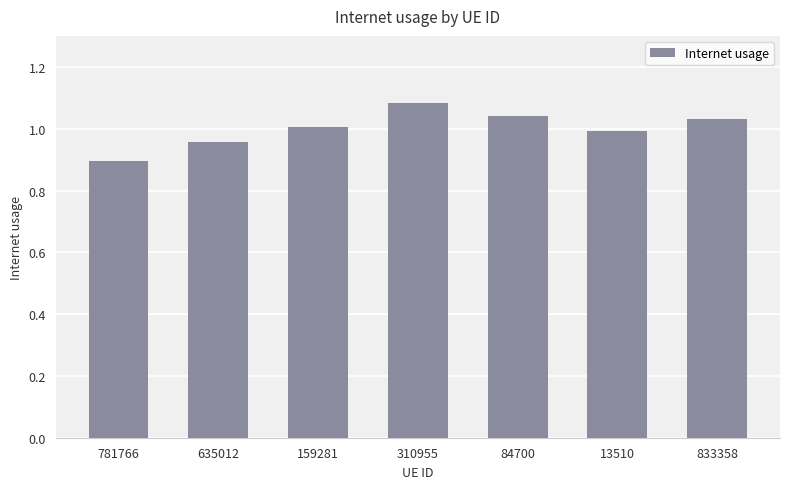

What is the label of the 7th bar from the right?

781766